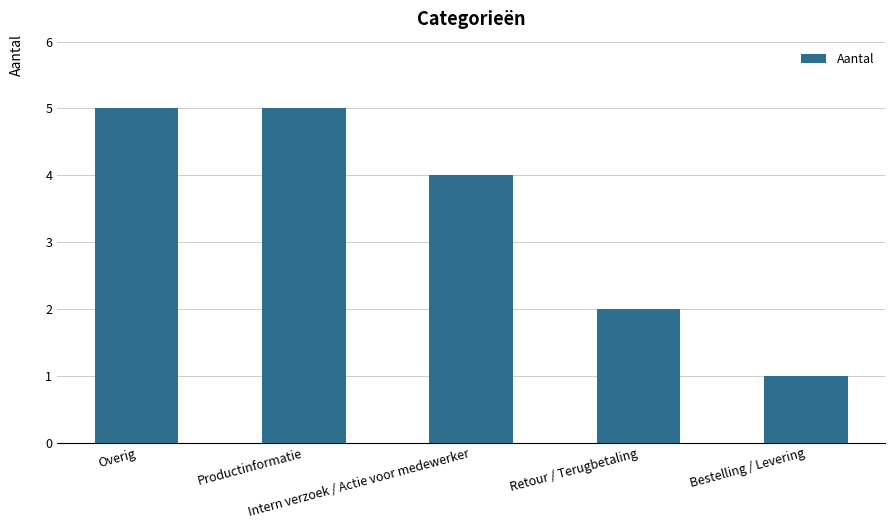

What is the maximum value shown in the chart?

5